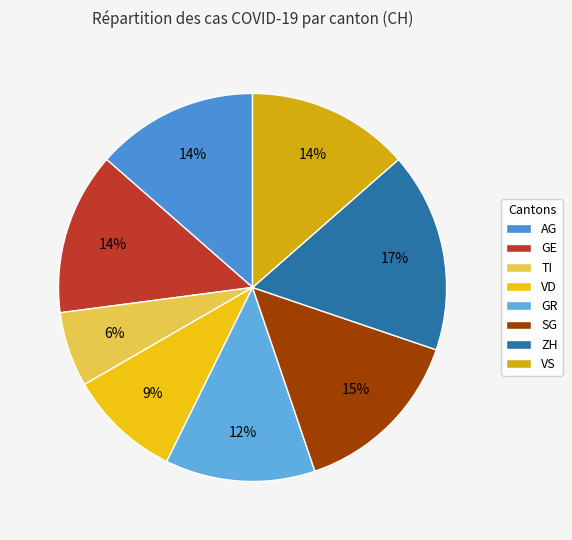

What percentage do TI and VS together represent?

19.8%